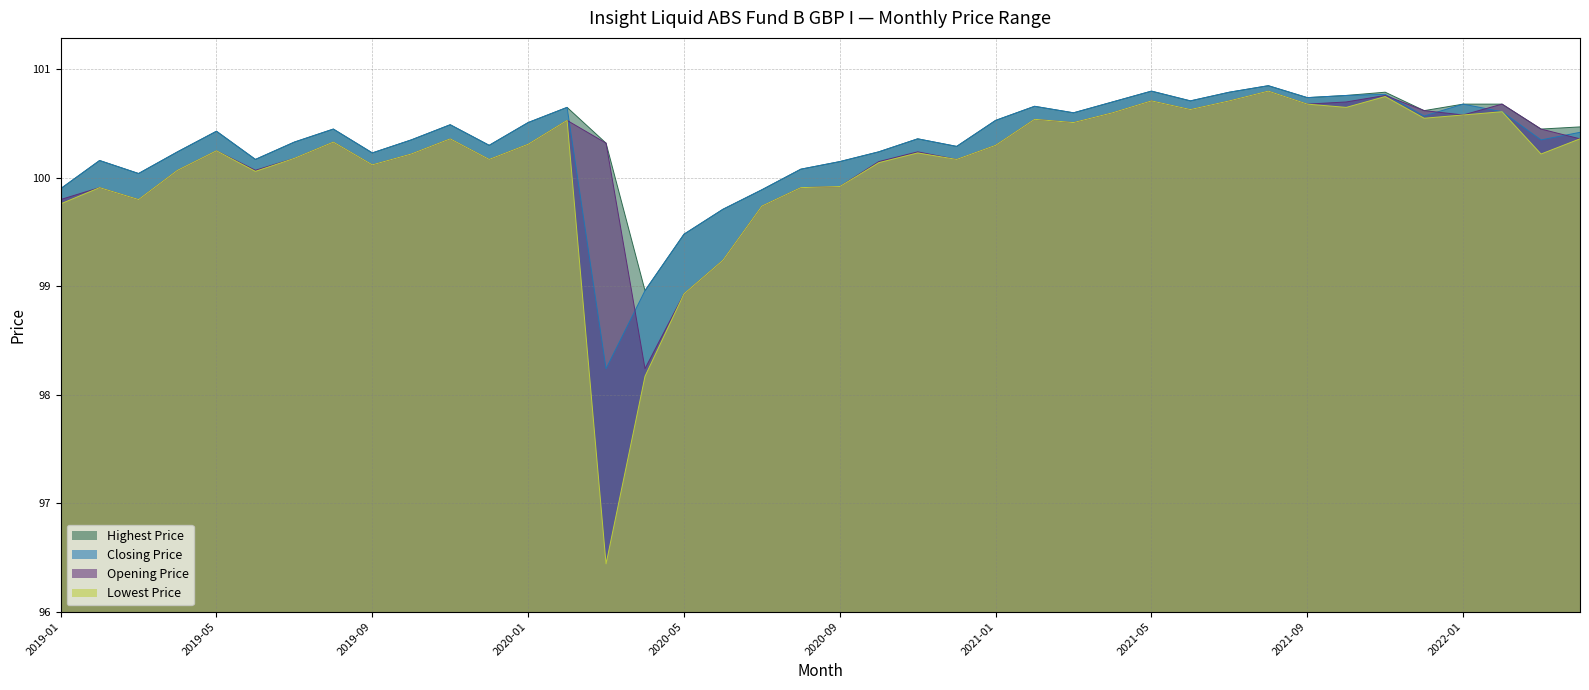

What is the label of the 36th point from the right?

2019-05